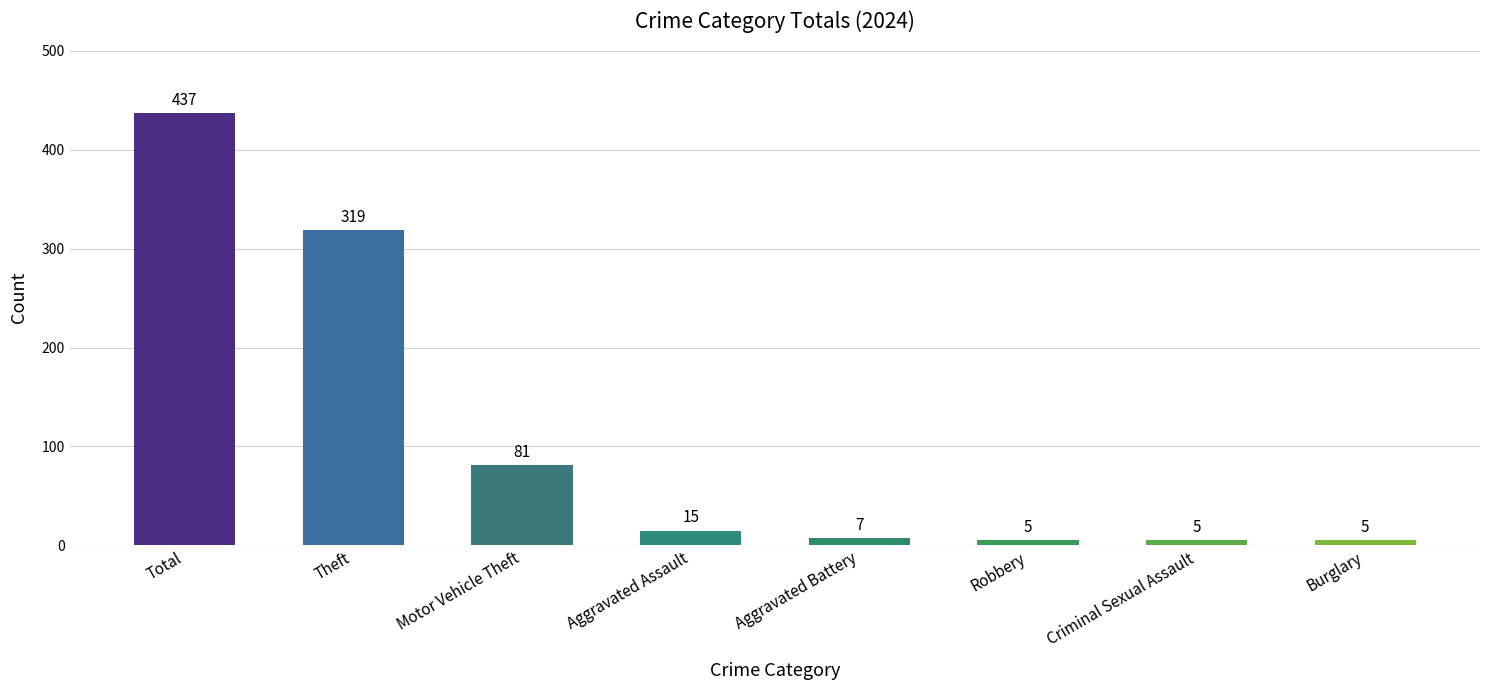

Does the chart contain any negative values?

No